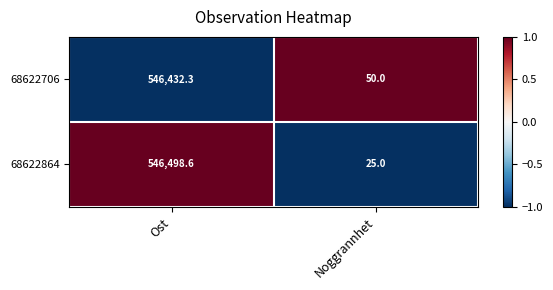

What is the total value across all series at Ost?

1092930.9